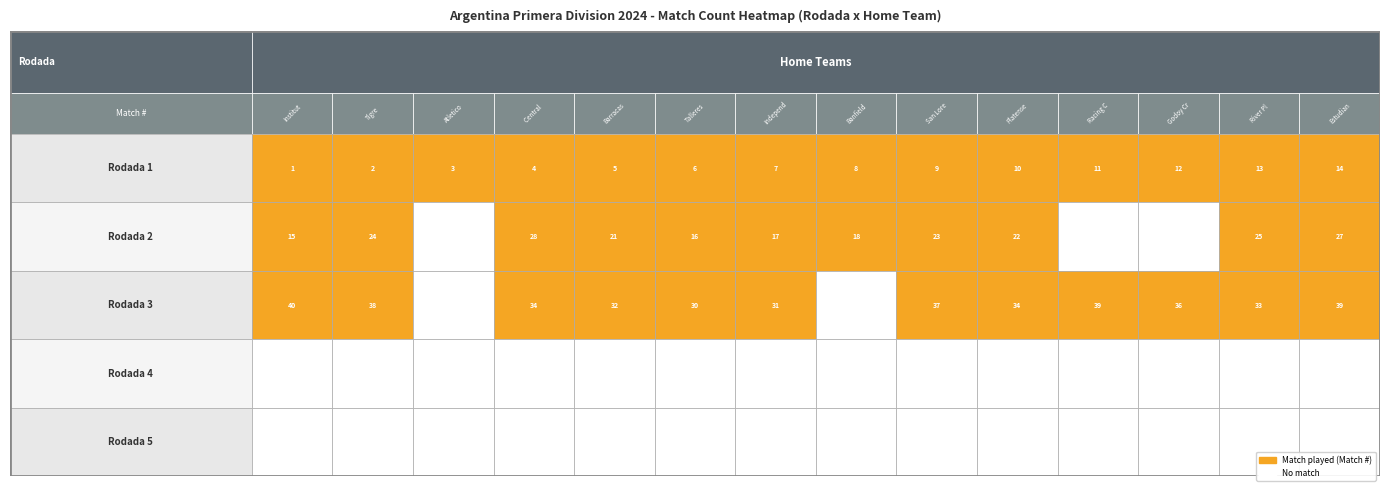

Reading left to right, transcribe all the data shown in this chart.

Rodada 1: 1	2	3	4	5	6	7	8	9	10	11	12	13	14
Rodada 2: 15	24	0	28	21	16	17	18	23	22	0	0	25	27
Rodada 3: 40	38	0	34	32	30	31	0	37	34	39	36	33	39
Rodada 4: 0	0	0	0	0	0	0	0	0	0	0	0	0	0
Rodada 5: 0	0	0	0	0	0	0	0	0	0	0	0	0	0